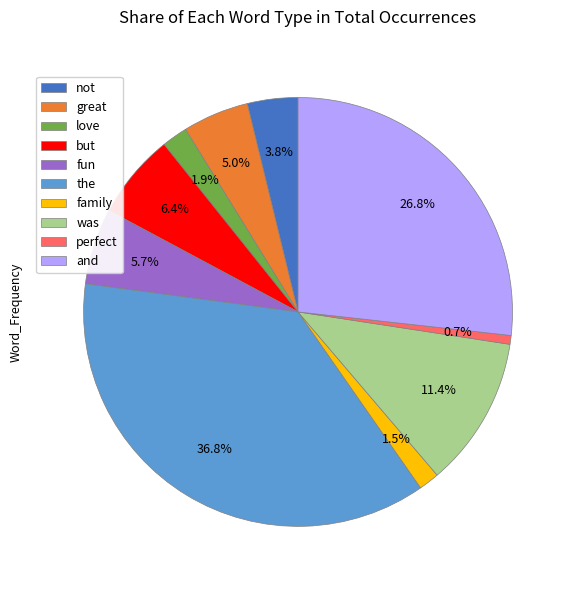

The the slice represents 37% of the pie. True or false?

True